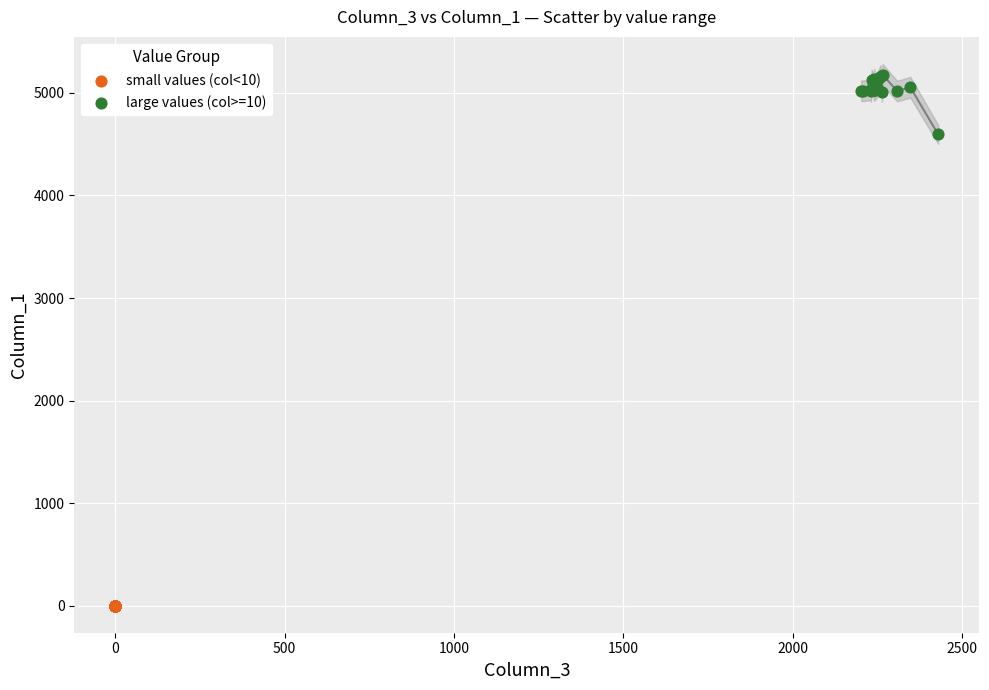

Which series reaches the maximum Y coordinate?

large values (col>=10)